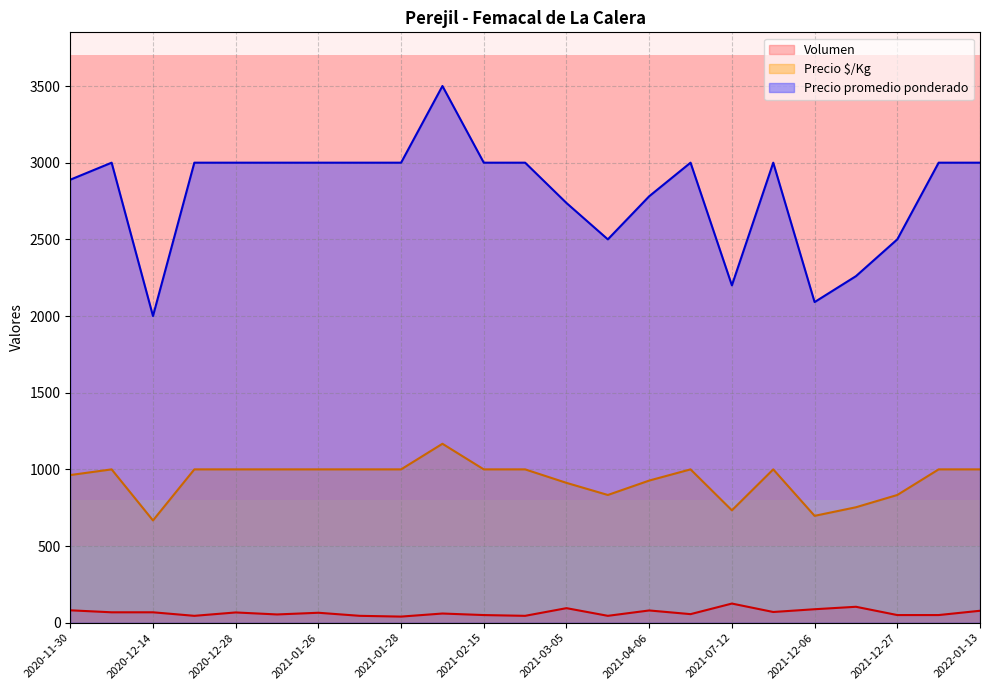

True or false: Precio $/Kg has a value of 1000 at 2021-01-25.

True